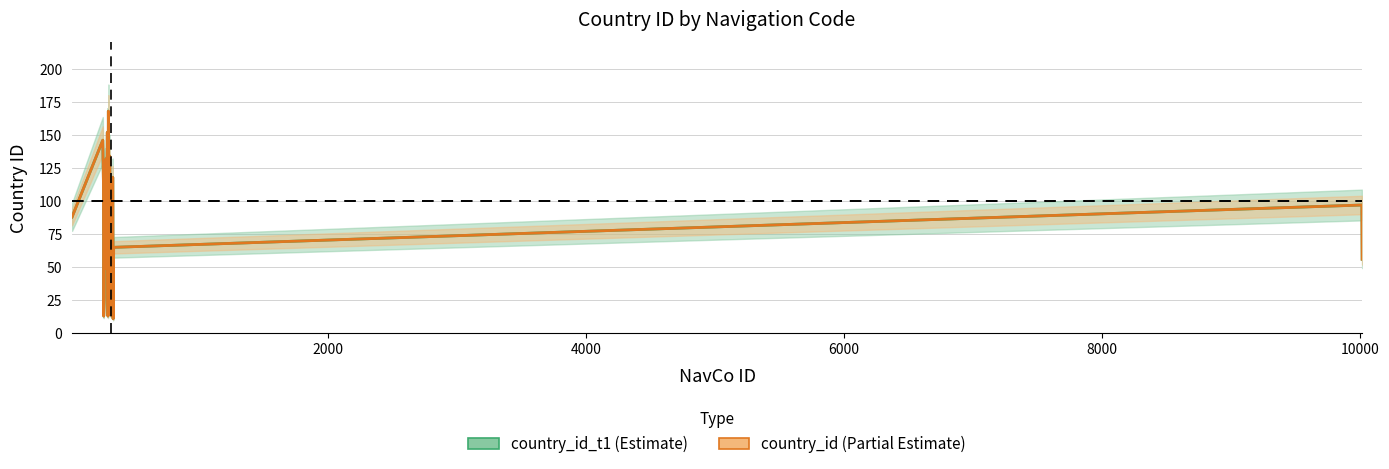

The country_id_t1 series shows 80 at 34. True or false?

False